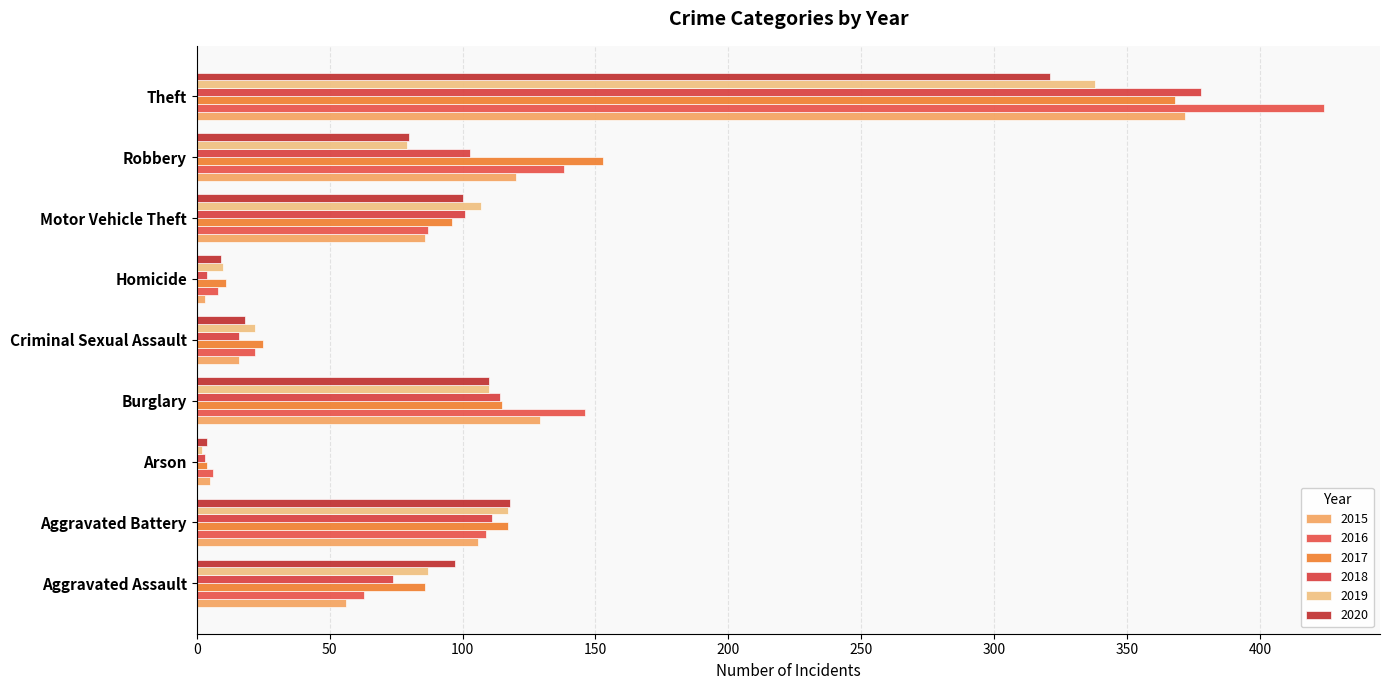

How many categories are shown in the chart?

9